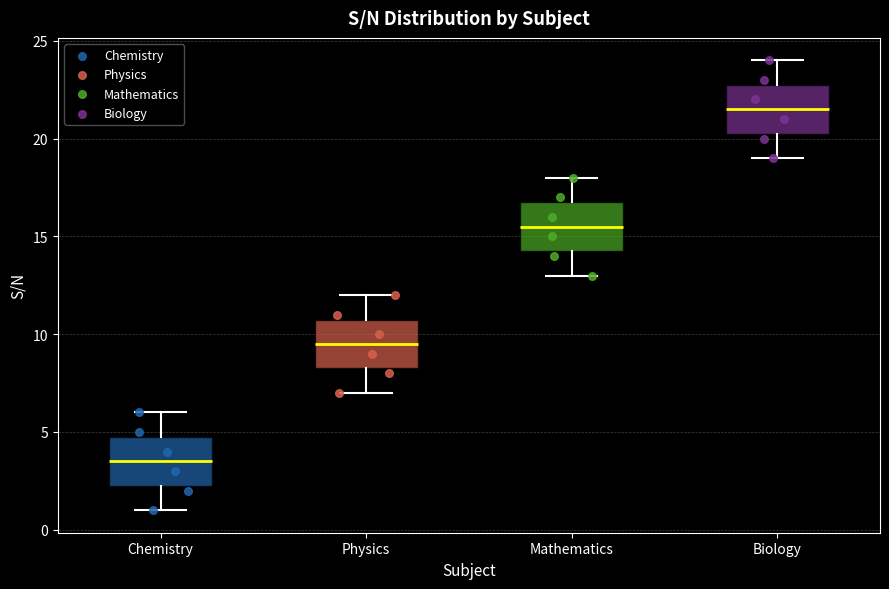

Which box has the lowest median line?

Chemistry